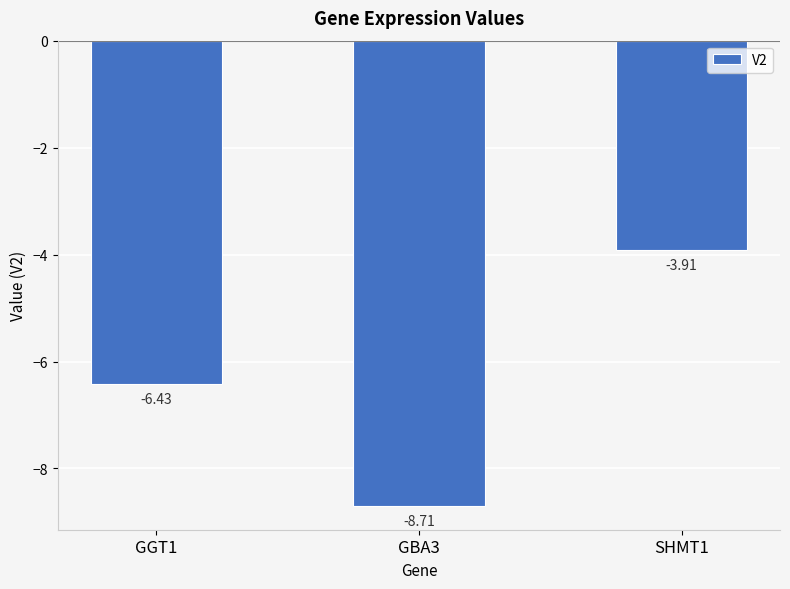

At which category does the chart reach its minimum across all series?

GBA3